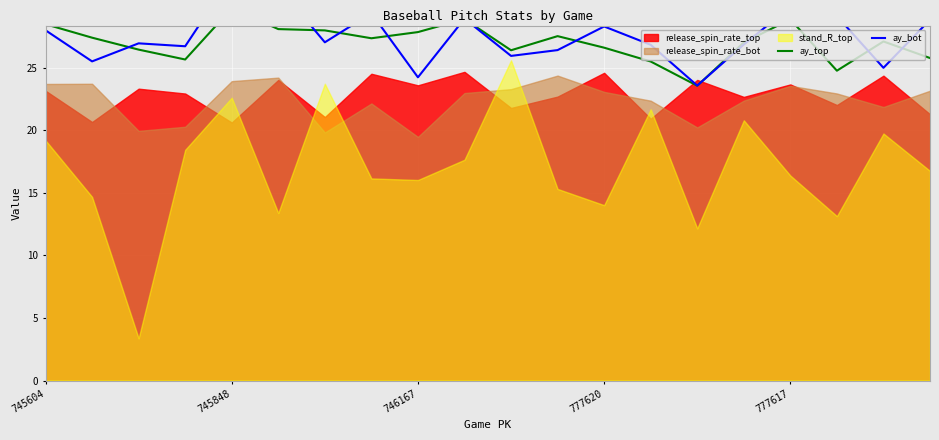

After their last crossing, which series has the higher values: ay_top or ay_bot?

ay_bot